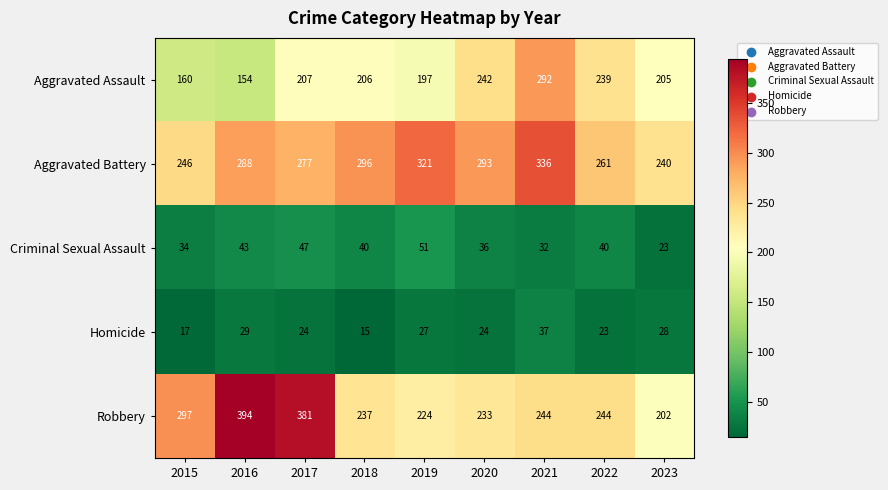

Which category has the highest value across all series?

2016